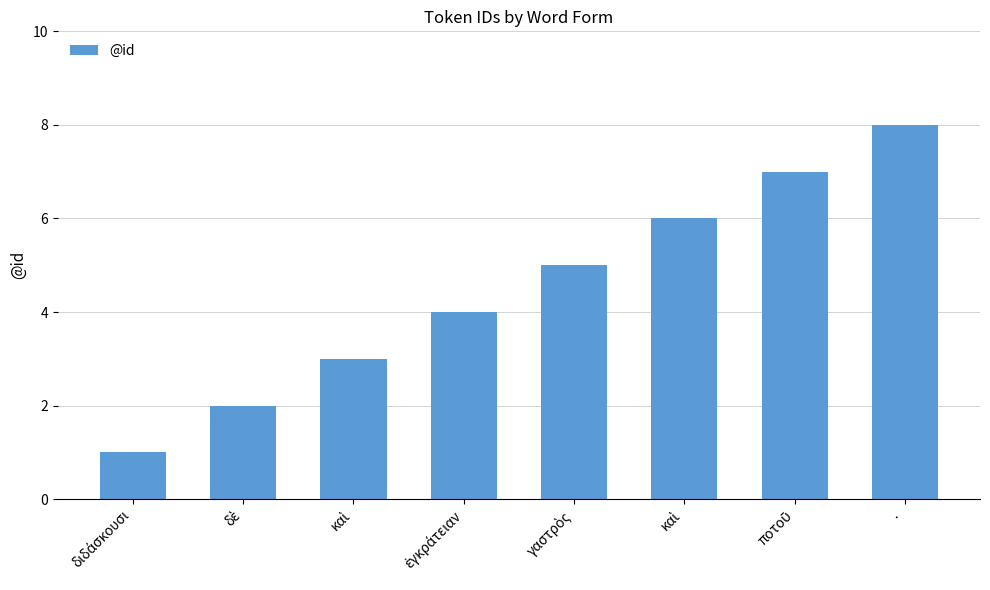

Does the chart contain any negative values?

No